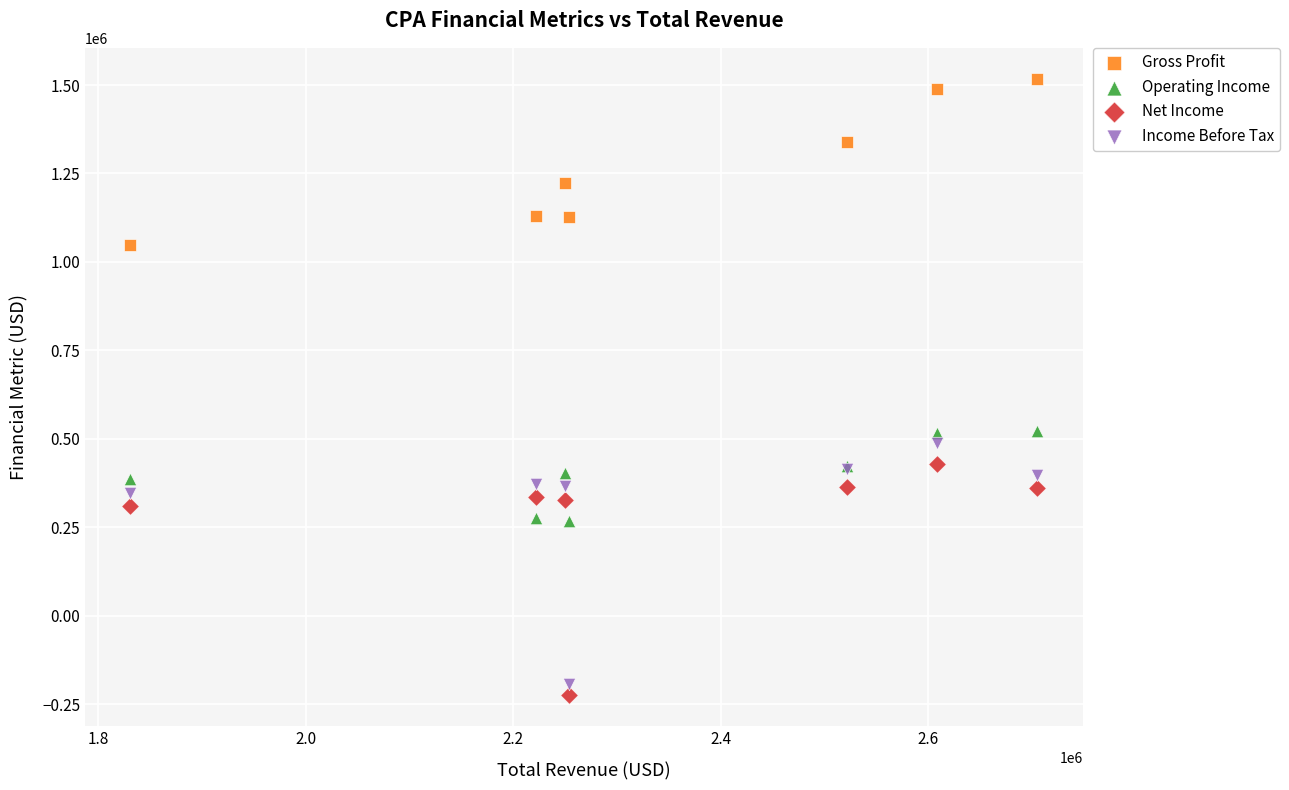

Which series has the largest Y range (max minus min)?

Income Before Tax